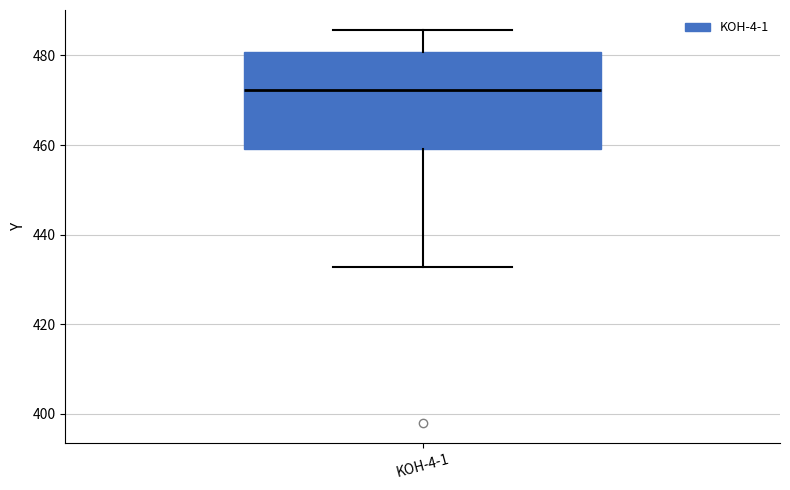

Transcribe this box plot: give where the median line is, the range the box spans, and where the two whiskers end, as read against the y-axis. The values are not printed on the chart, so give them approximately, as read against the axis.

median 472, box 460 to 480, whiskers 432 to 486